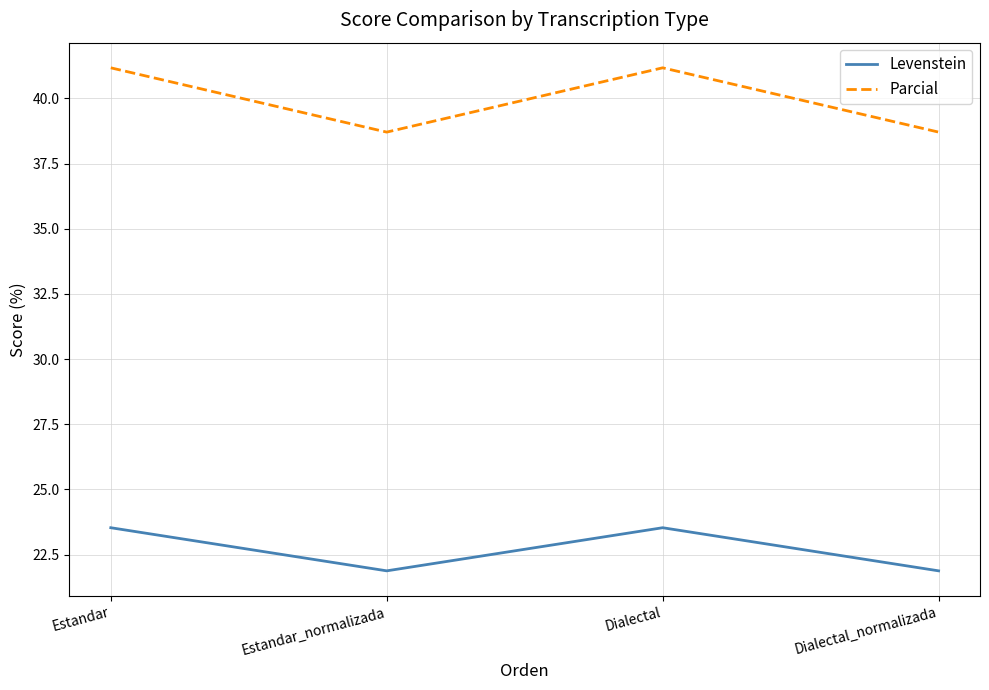

Rank the series by their average value, from highest to lowest.

Parcial, Levenstein